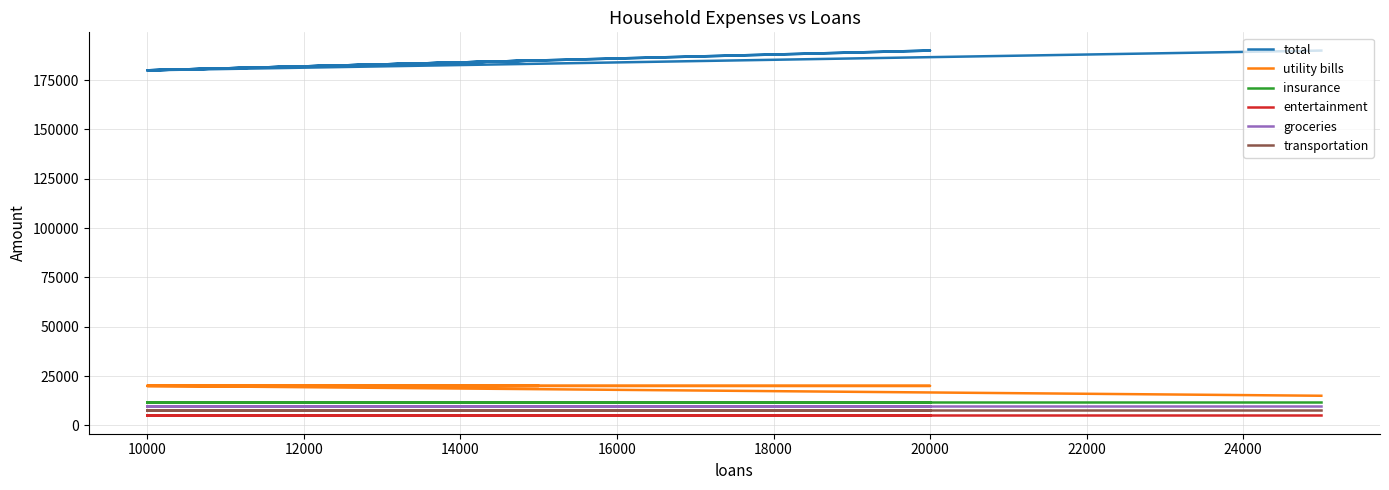

True or false: total and entertainment cross at least once.

False